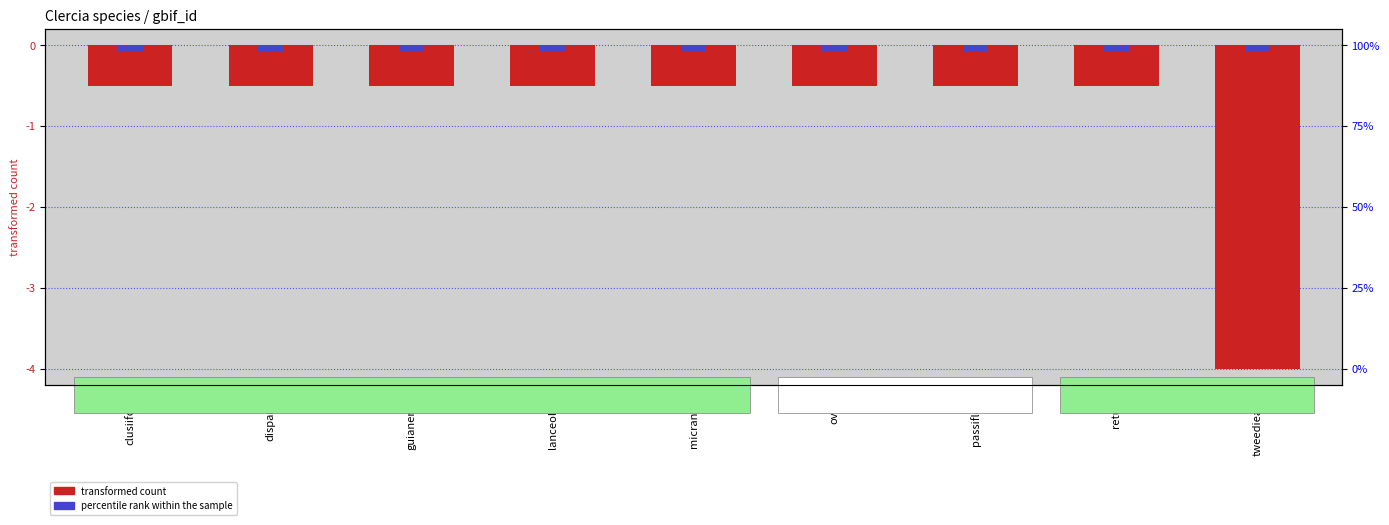

Is it true that the value at ovata is -0.9?

False